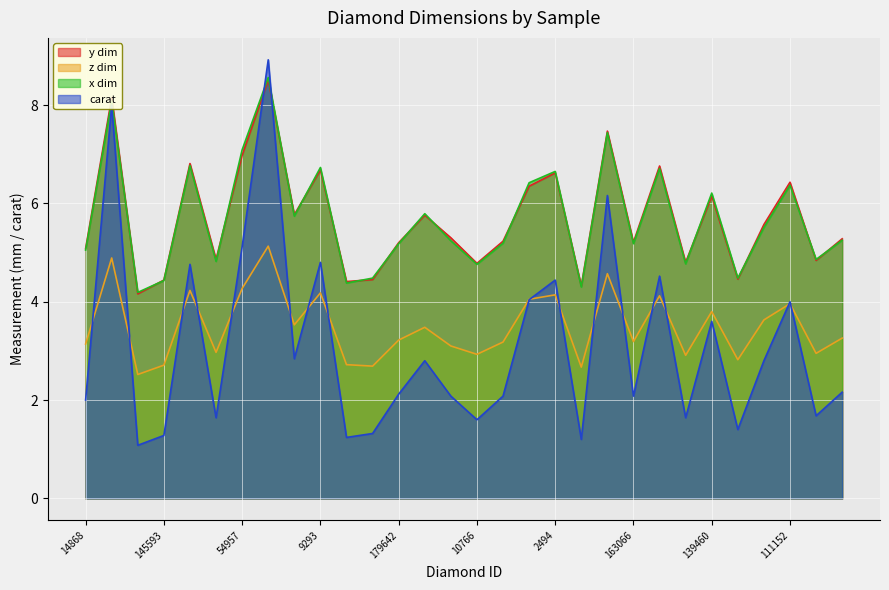

What is the difference between the x_dim values at 162228 and 36521?

1.9